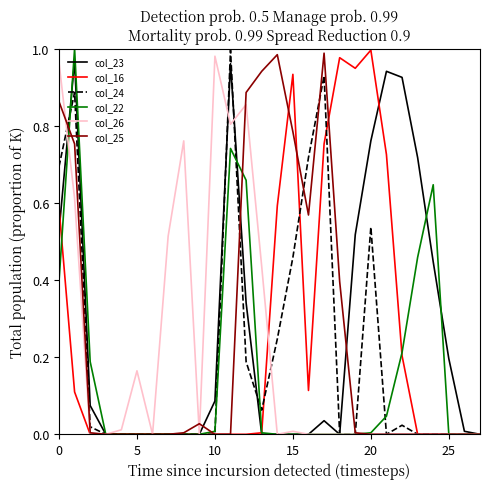

What are all the series names shown in the legend?

col_23, col_16, col_24, col_22, col_26, col_25